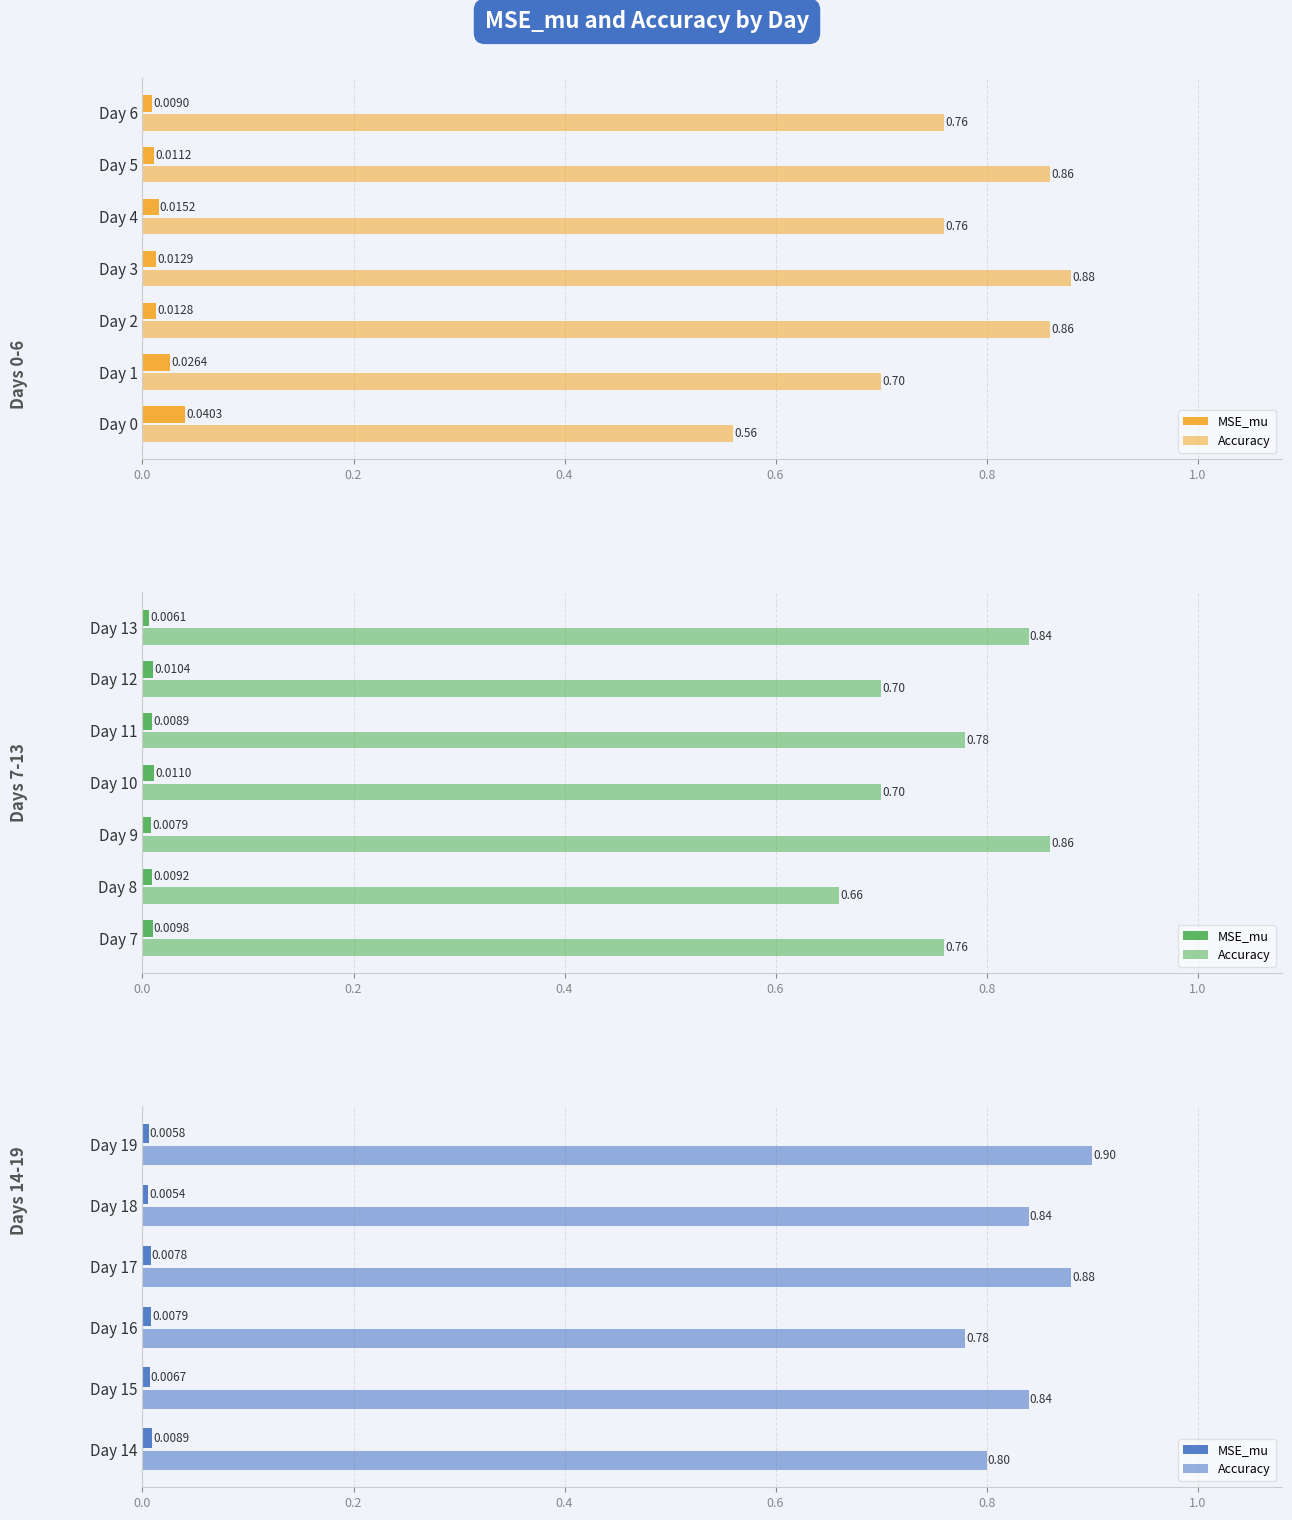

The value of MSE_mu at Day 16 is 0.0. True or false?

False